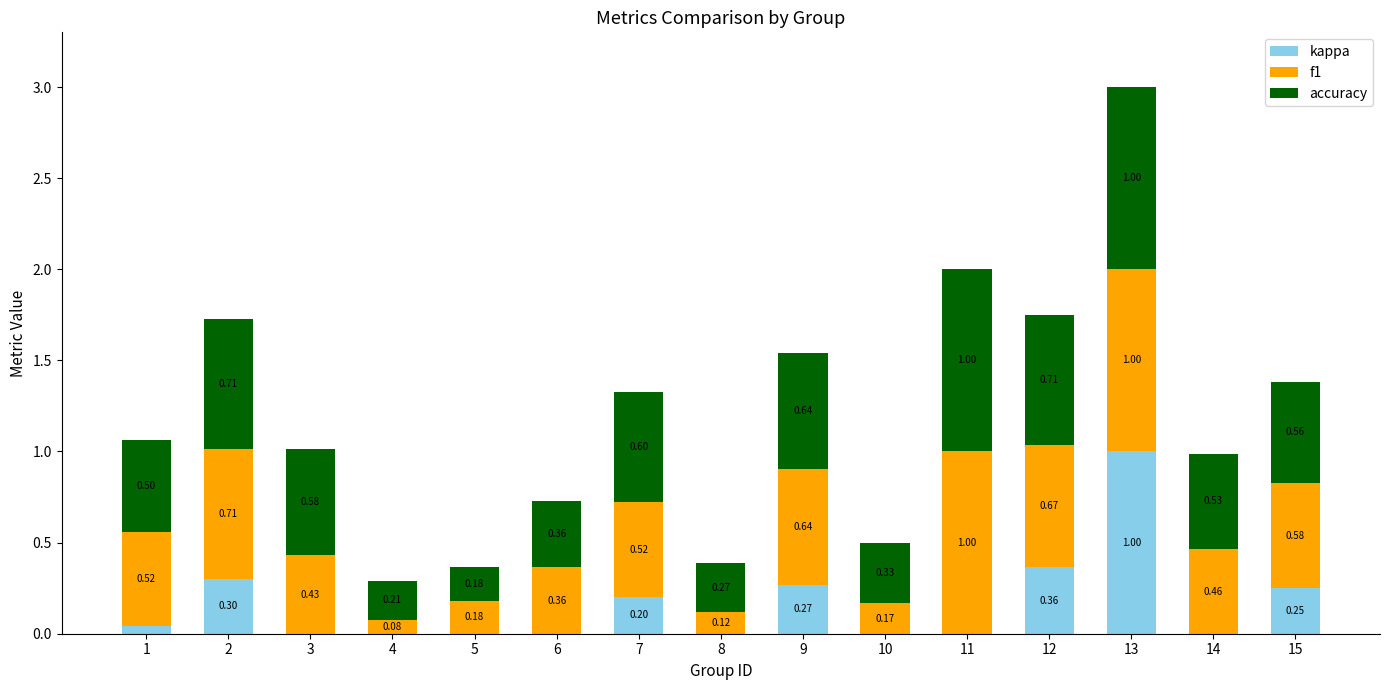

What is the sum of the kappa values at 9 and 7?

0.5